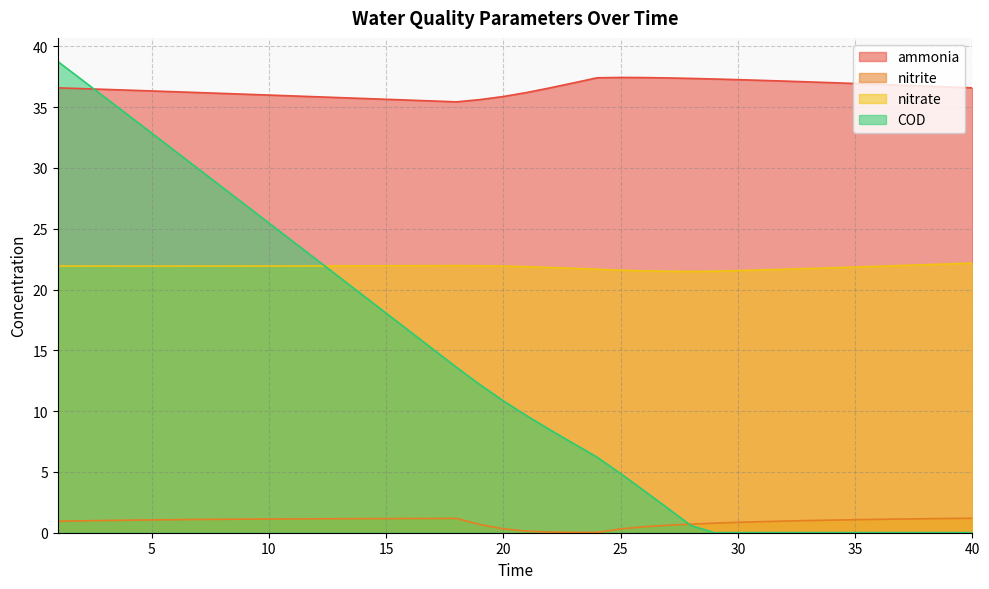

True or false: COD and nitrite intersect in this chart.

True